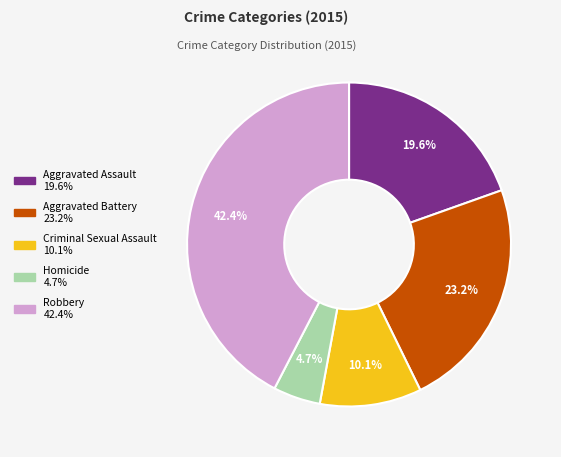

Does any single category account for the majority?

No